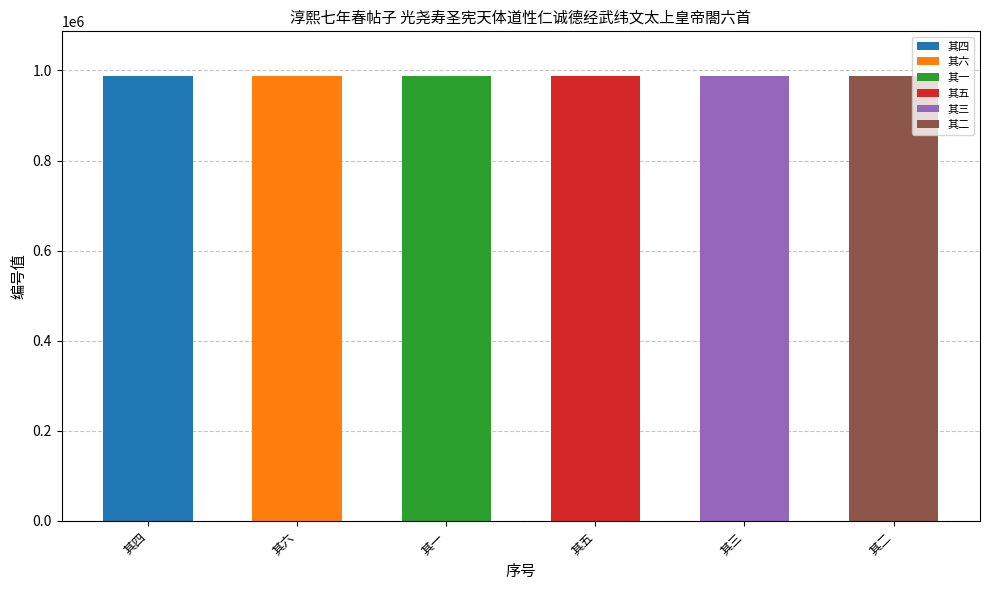

Rank the categories by value from highest to lowest.

其一, 其二, 其三, 其四, 其五, 其六